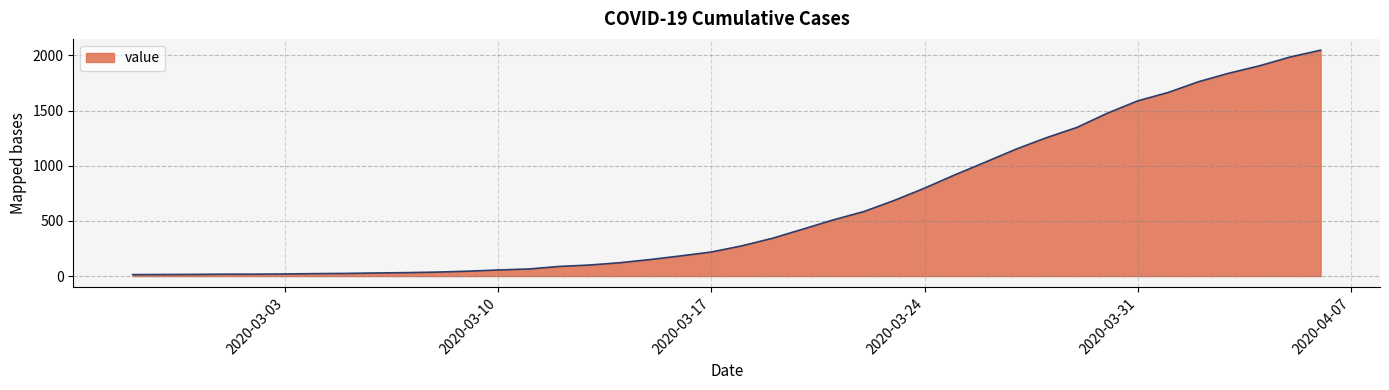

What is the greatest value displayed?

2047